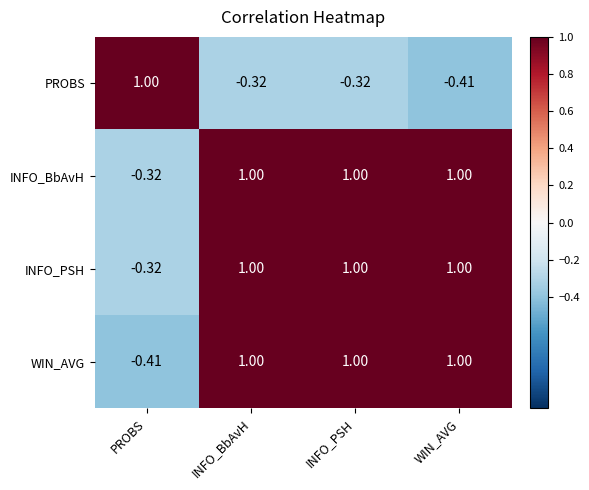

At which label does INFO_PSH reach its minimum?

PROBS